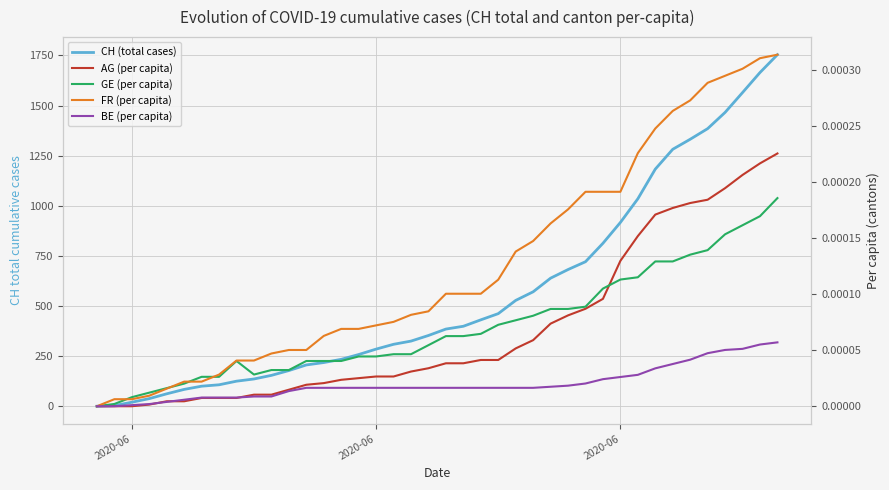

What is the greatest value displayed?

1754.0